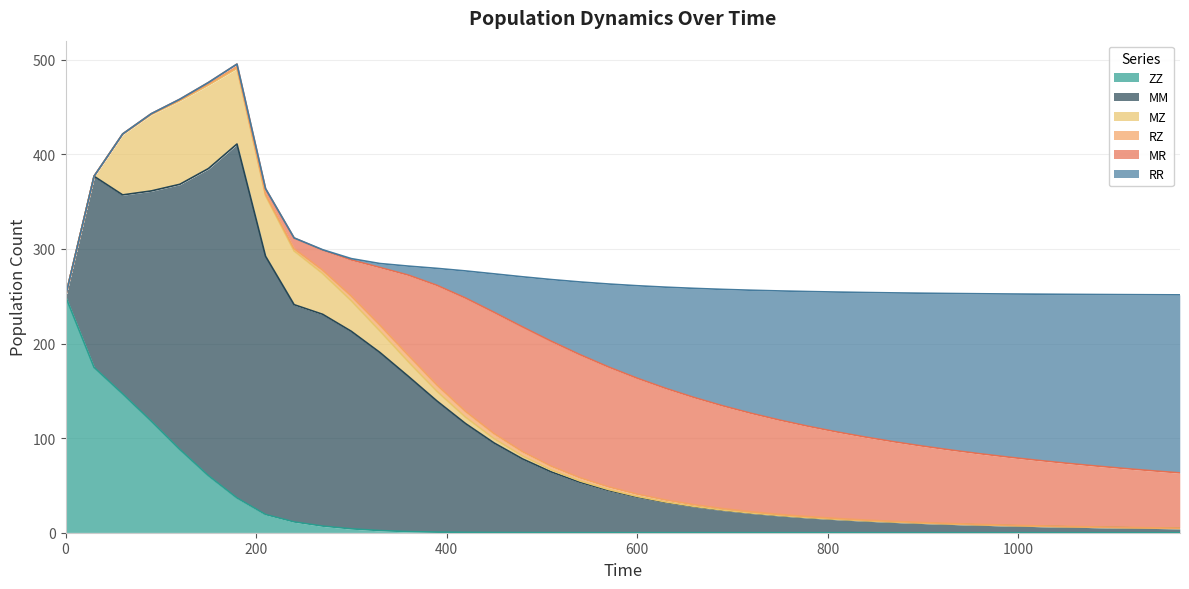

How many lines are shown in the chart?

6